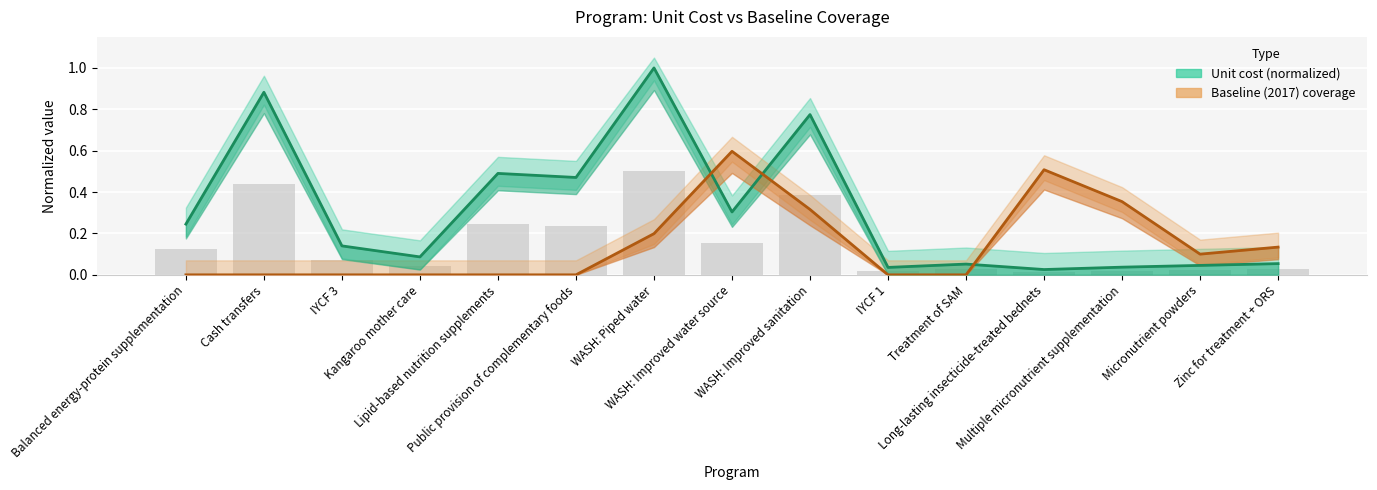

Between Micronutrient powders and WASH: Improved sanitation, which is larger?

WASH: Improved sanitation